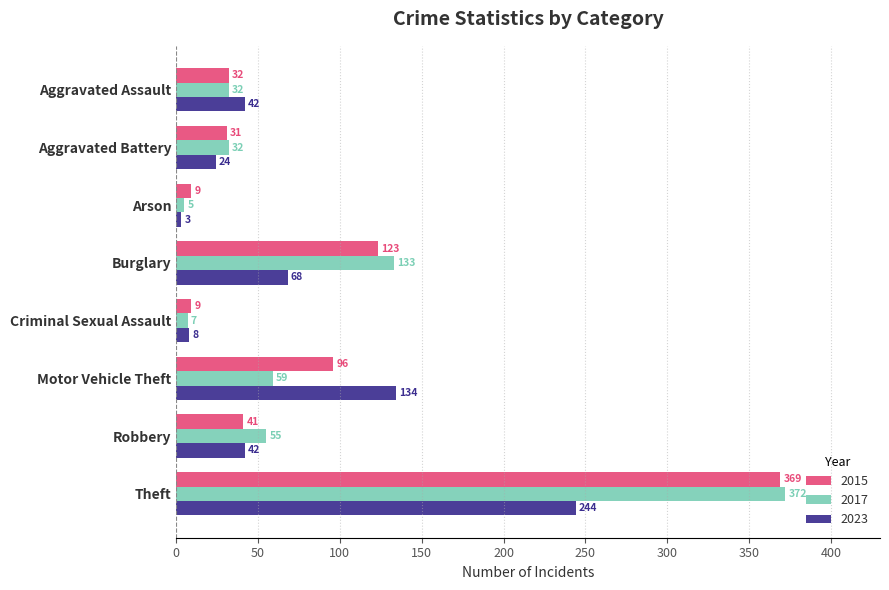

Which series has the widest spread of values?

2017